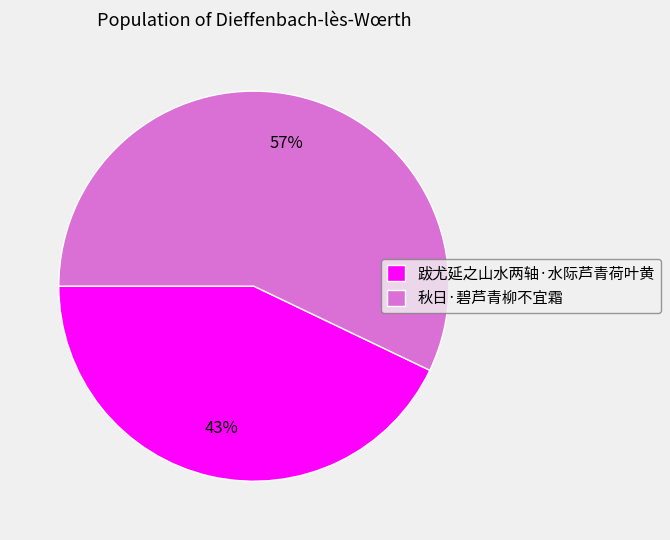

How many segments does this pie chart have?

2